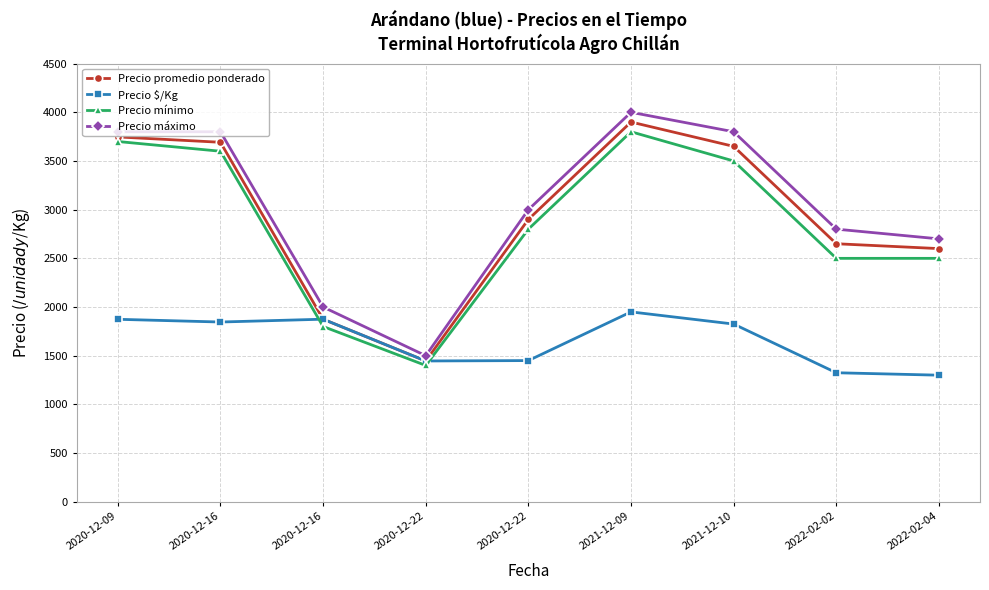

Is the value of Precio $/Kg at 2022-02-02 greater than the value of Precio máximo at 2020-12-22?

No